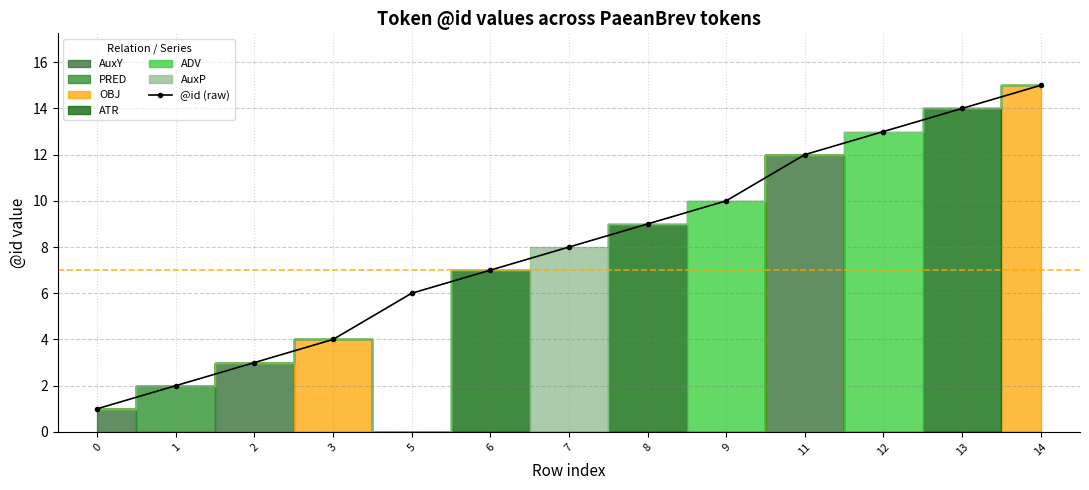

Rank the categories by value from lowest to highest.

0, 1, 2, 3, 5, 6, 7, 8, 9, 11, 12, 13, 14